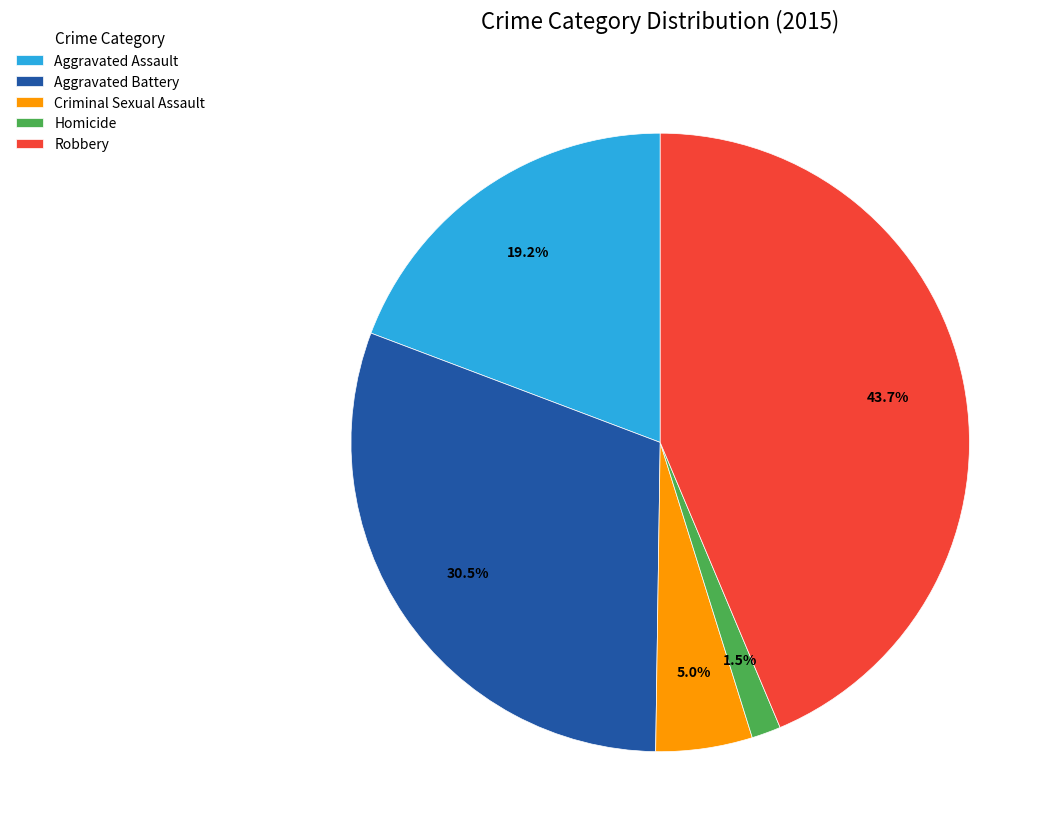

How many slices are in this pie chart?

5